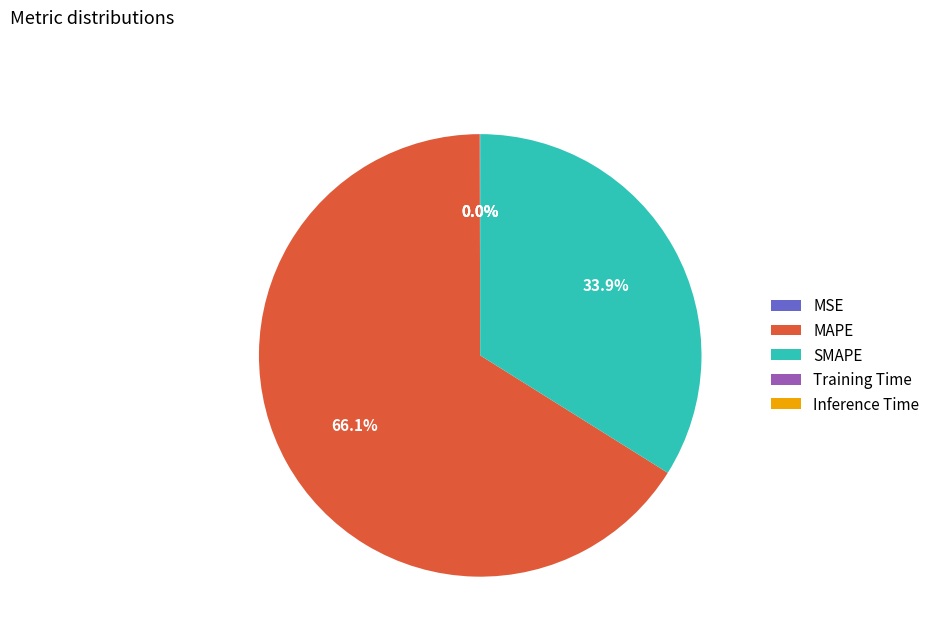

Which category accounts for the majority?

MAPE